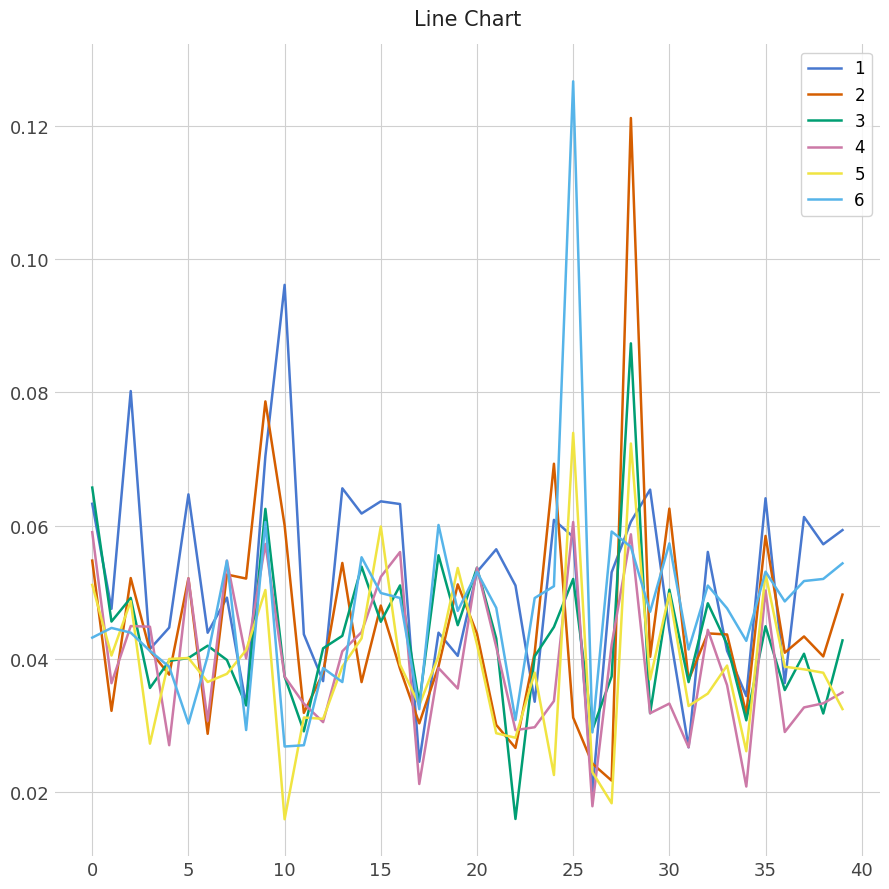

Rank the series by their maximum value, from highest to lowest.

6, 2, 1, 3, 5, 4